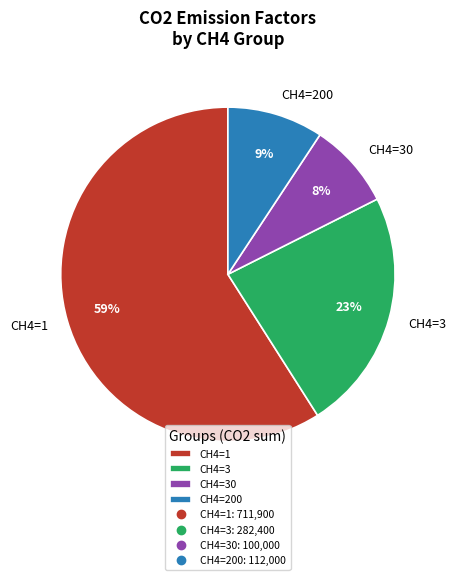

Does any single category account for the majority?

Yes